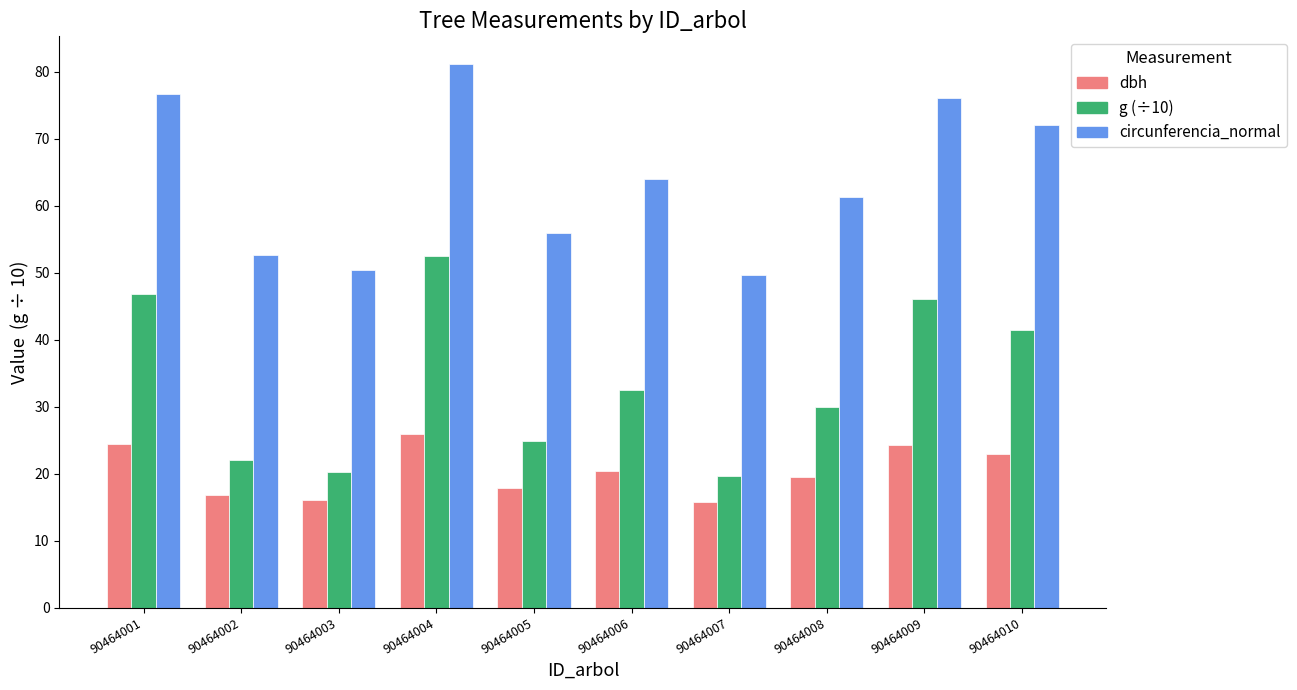

What is the total value across all series at 90464007?

85.0